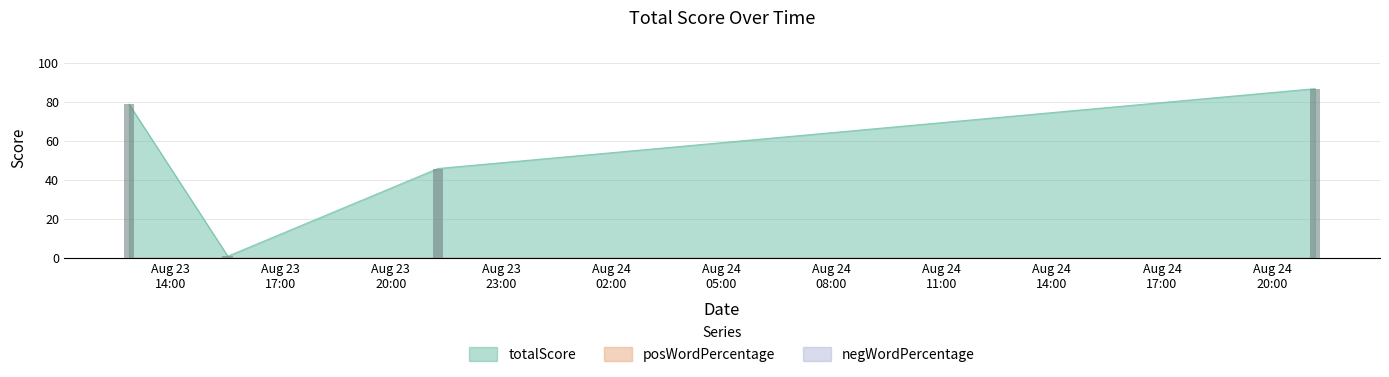

How many data points does each series have?

4